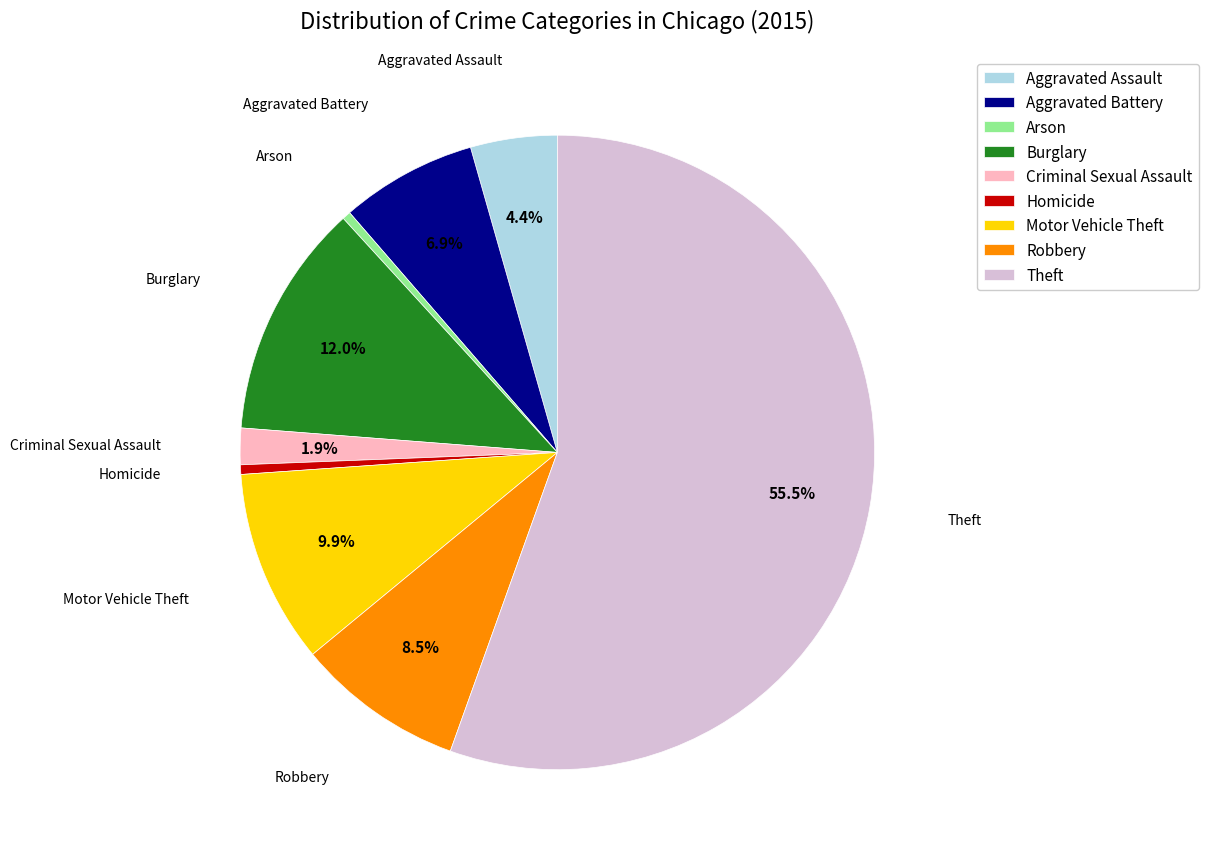

What percentage is NOT represented by Motor Vehicle Theft?

90.1%